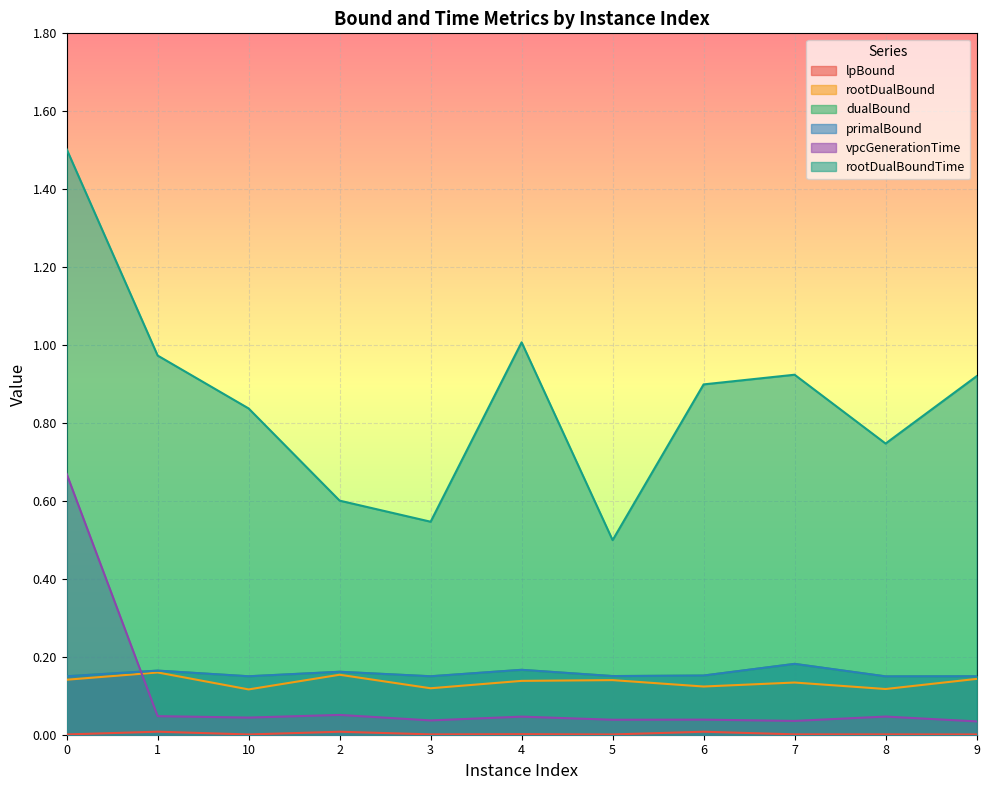

In rootDualBoundTime, how many points are higher than both neighbors (excluding endpoints)?

2